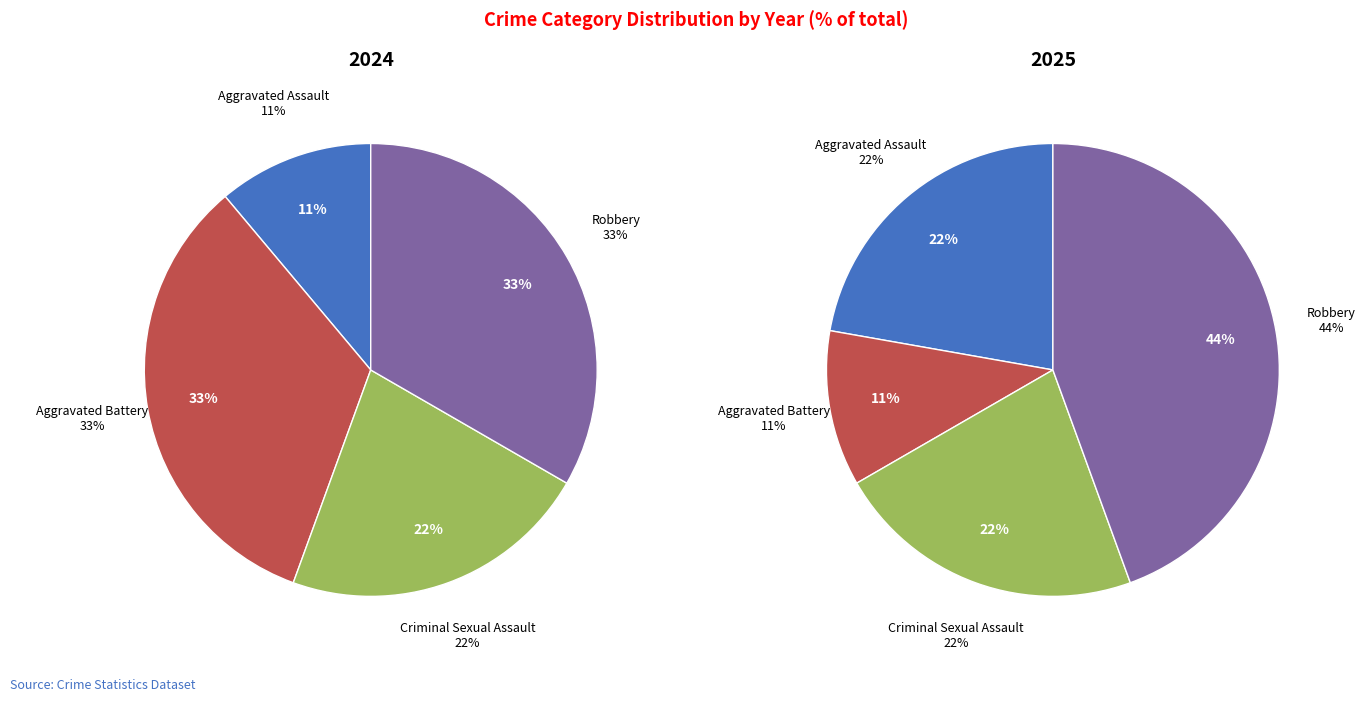

To the nearest percent, what is the difference between the largest and smallest slice percentages?

22%